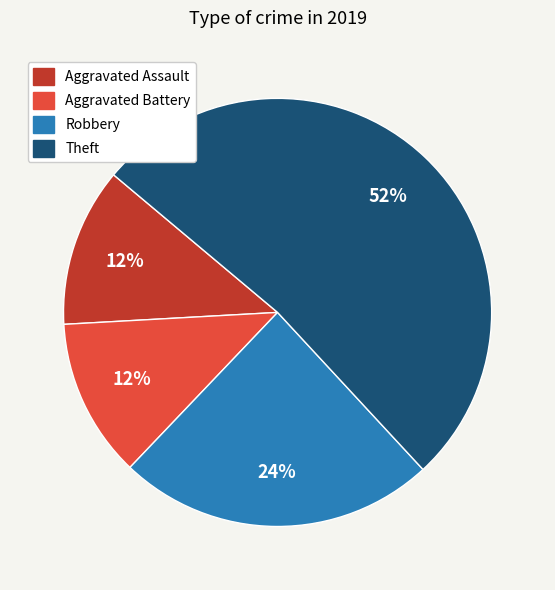

Approximately how many times larger is the value at Aggravated Battery compared to Theft?

0.2